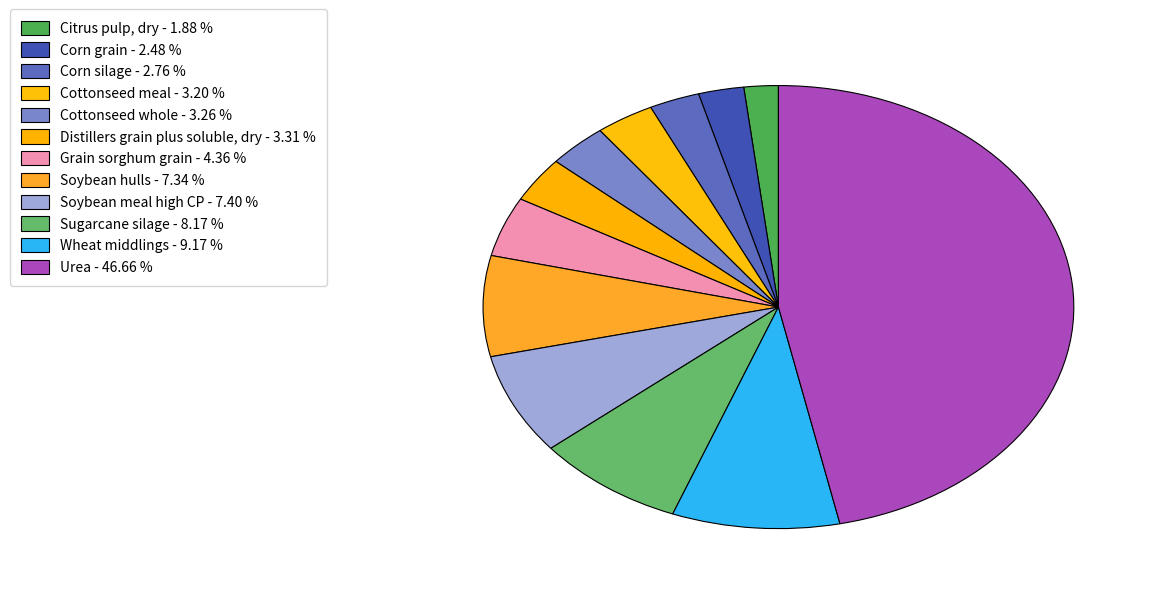

True or false: Corn silage accounts for 9% of the total.

False